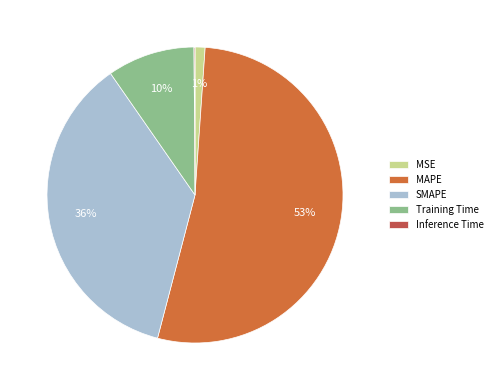

To the nearest percent, what is the combined percentage of MAPE and Training Time?

63%